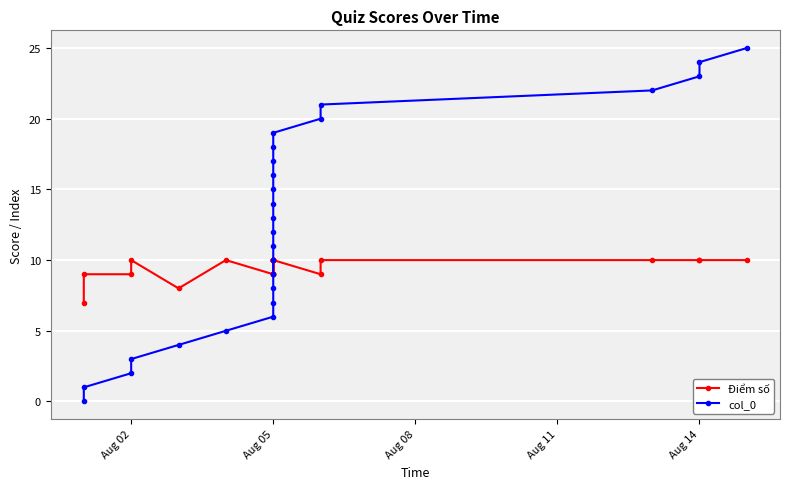

What position from the right is 18?

8